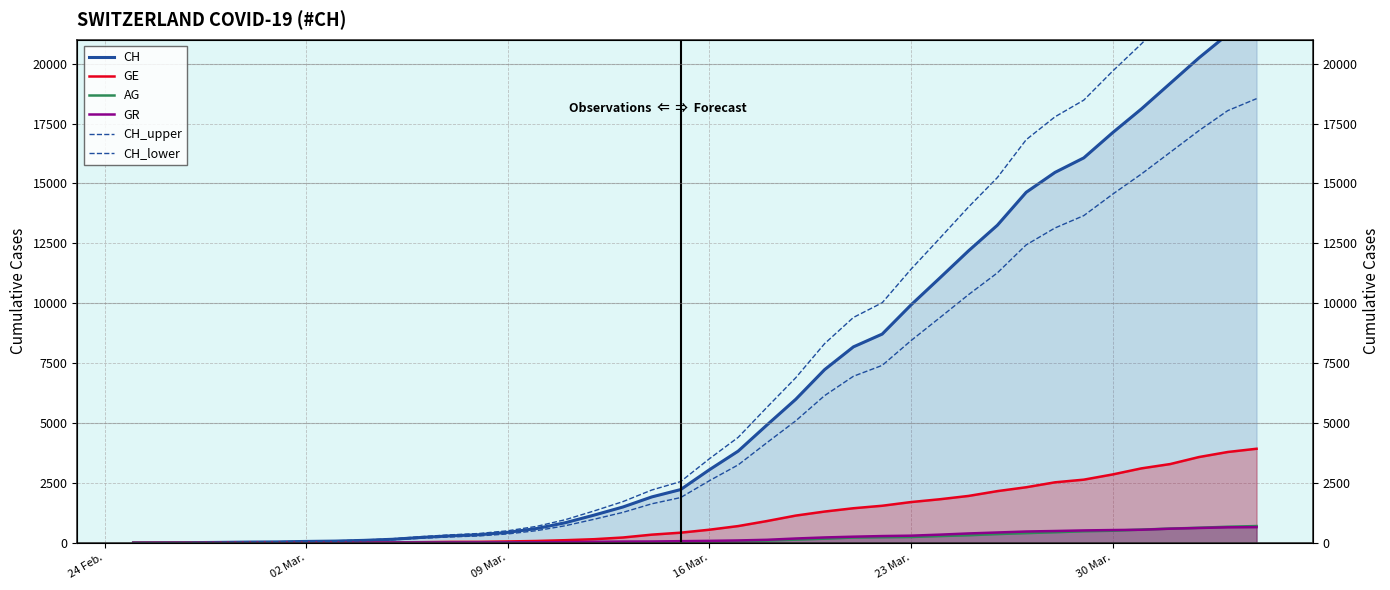

True or false: CH and CH_lower cross at least once.

False